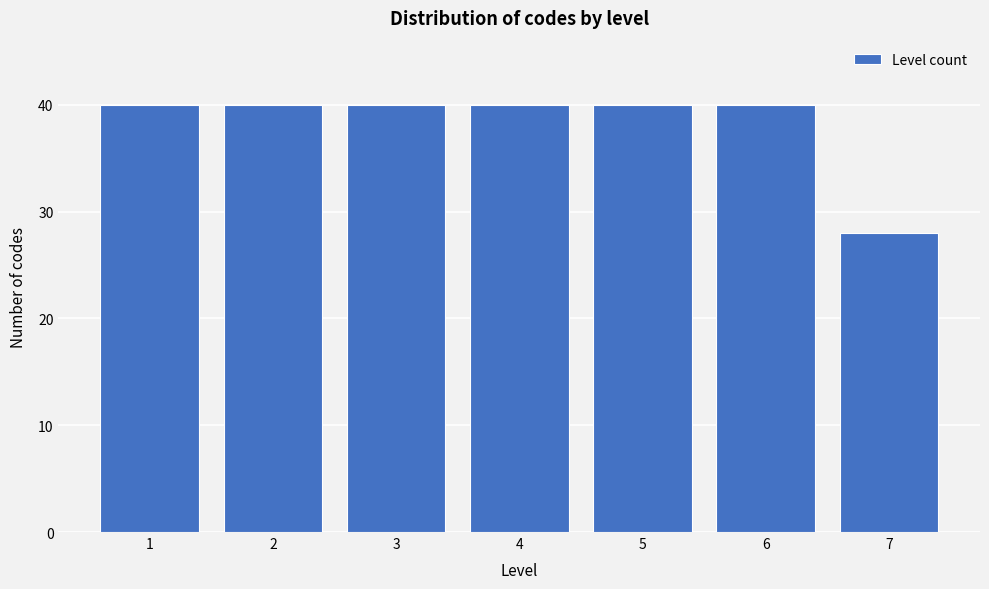

Reading left to right, what are all the values shown in this chart?

40	40	40	40	40	40	28